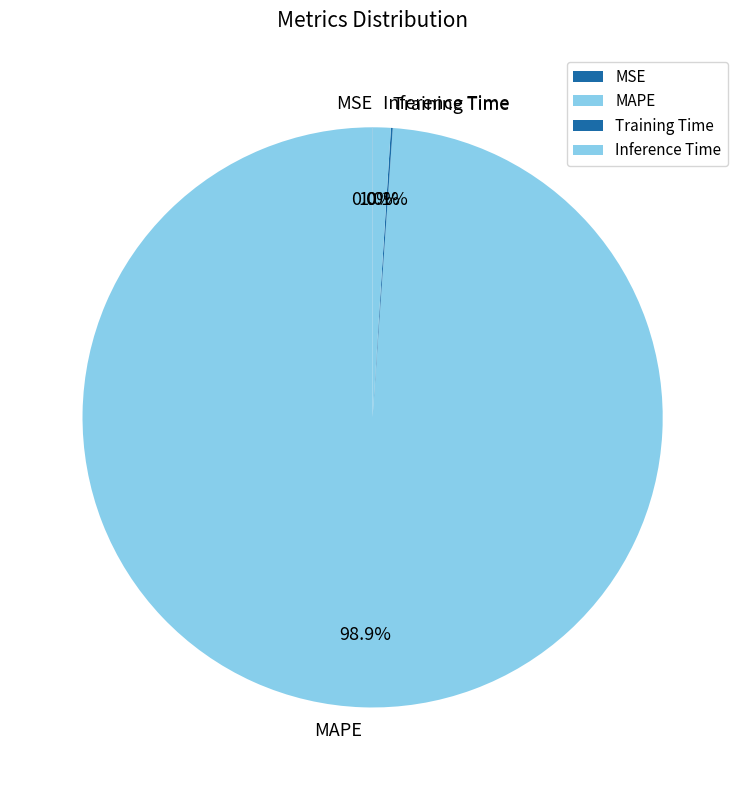

Which has a higher value, Inference Time or MAPE?

MAPE